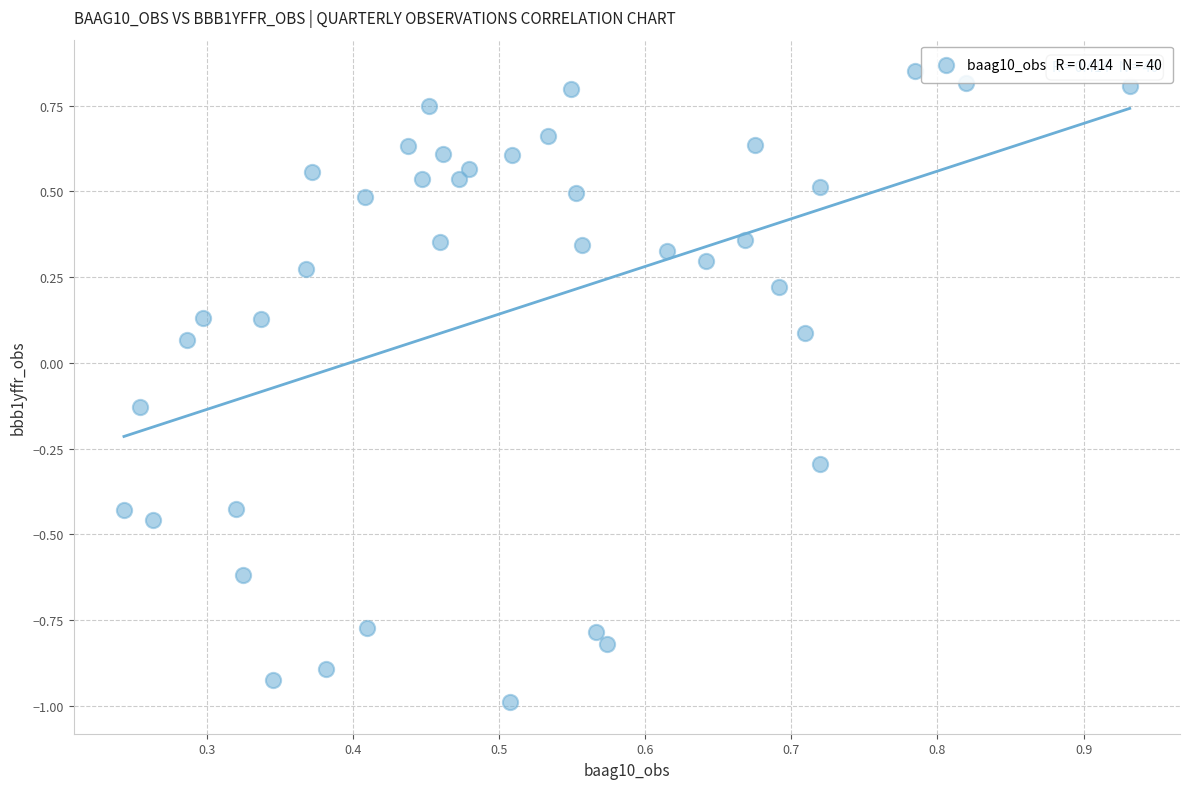

What is the range of Y values (max minus min)?

1.8